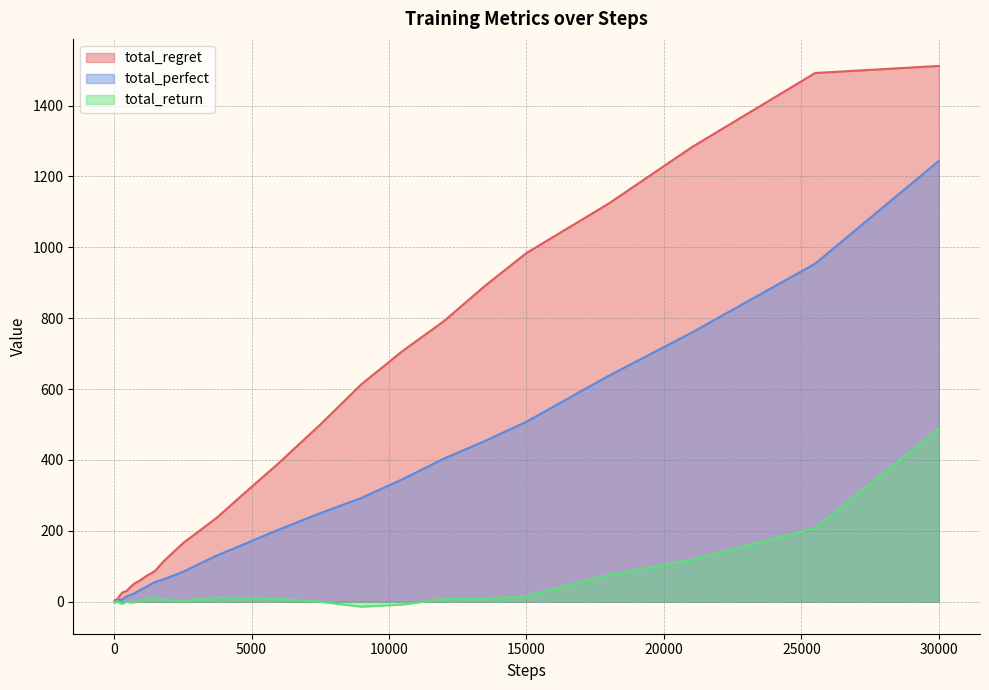

Which series has the widest spread of values?

total_regret